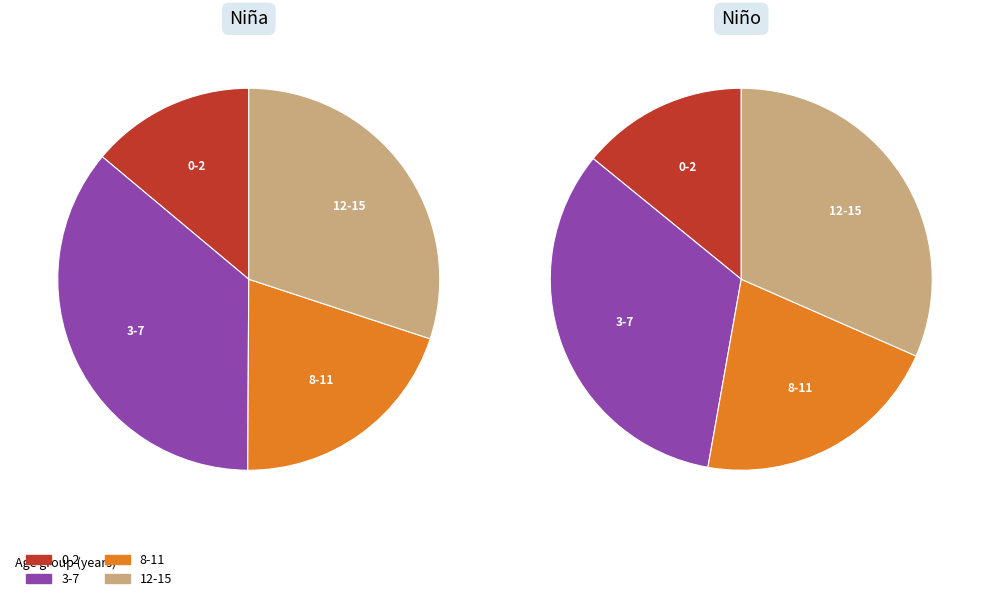

To the nearest percent, what portion does 3-7 represent?

36%